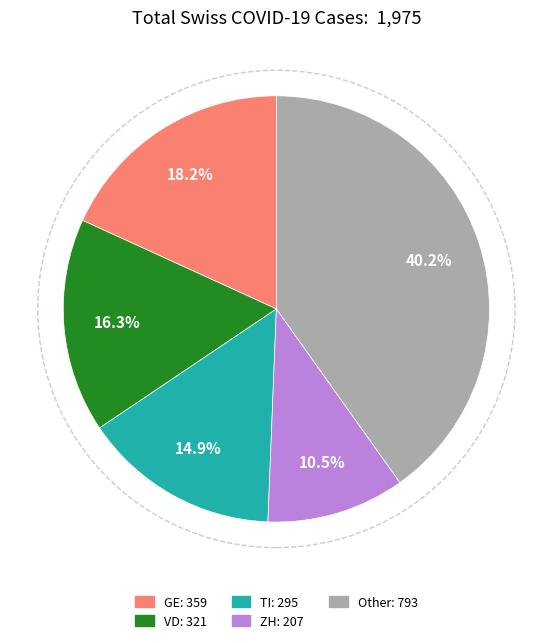

Does any single category account for the majority?

No